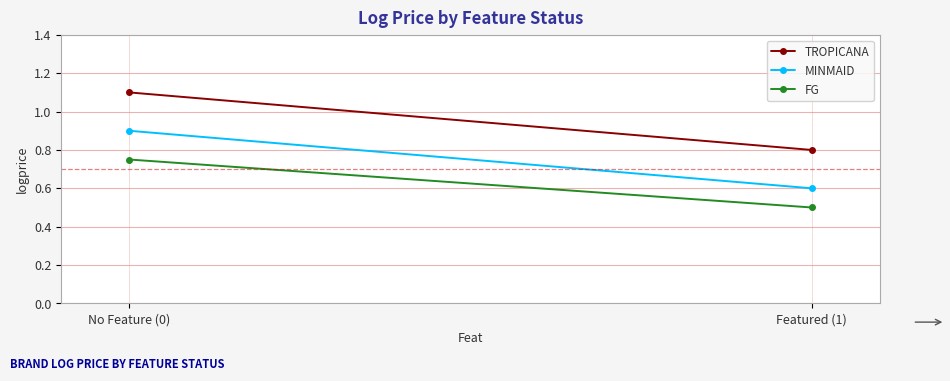

Is it true that MINMAID equals 1.0 at Featured (1)?

False